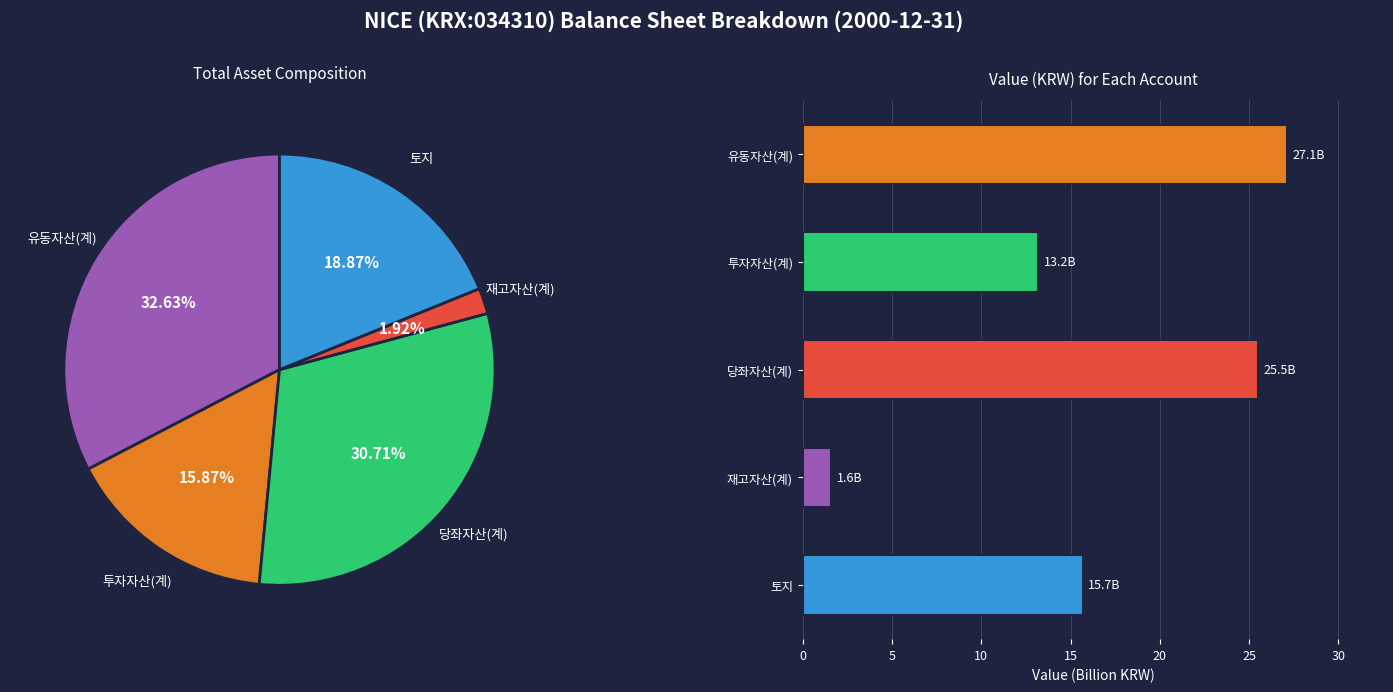

Is it true that 토지 is 4% of the pie?

False